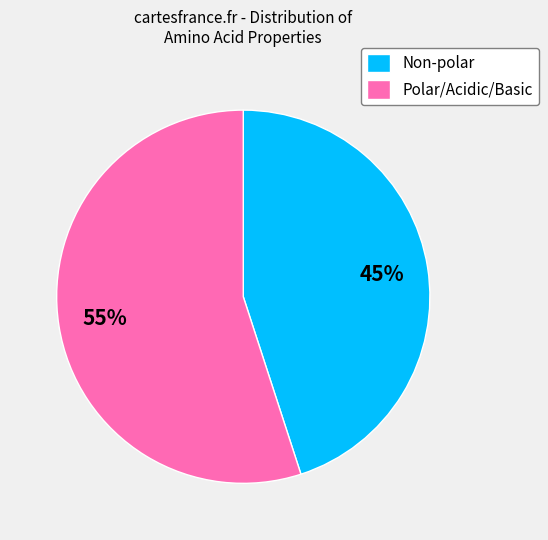

The Polar/Acidic/Basic slice represents 55% of the pie. True or false?

True